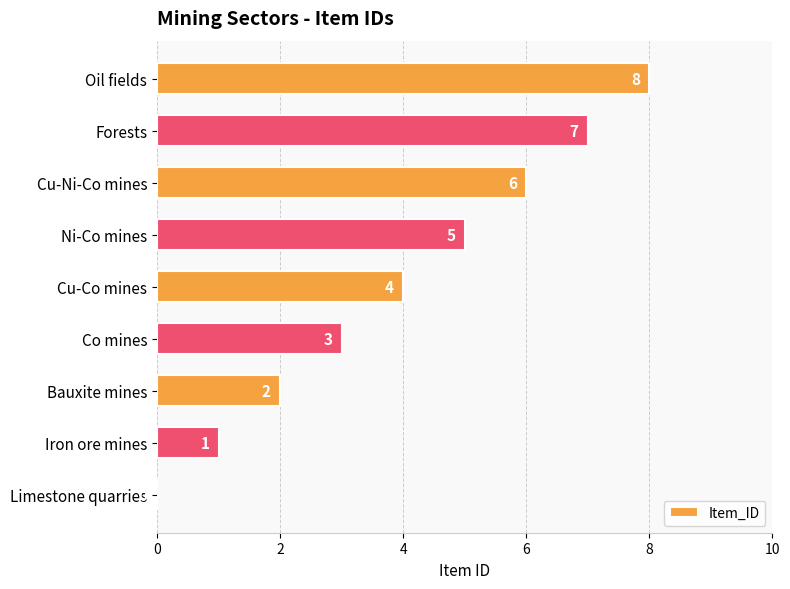

Between Co mines and Bauxite mines, which is larger?

Co mines